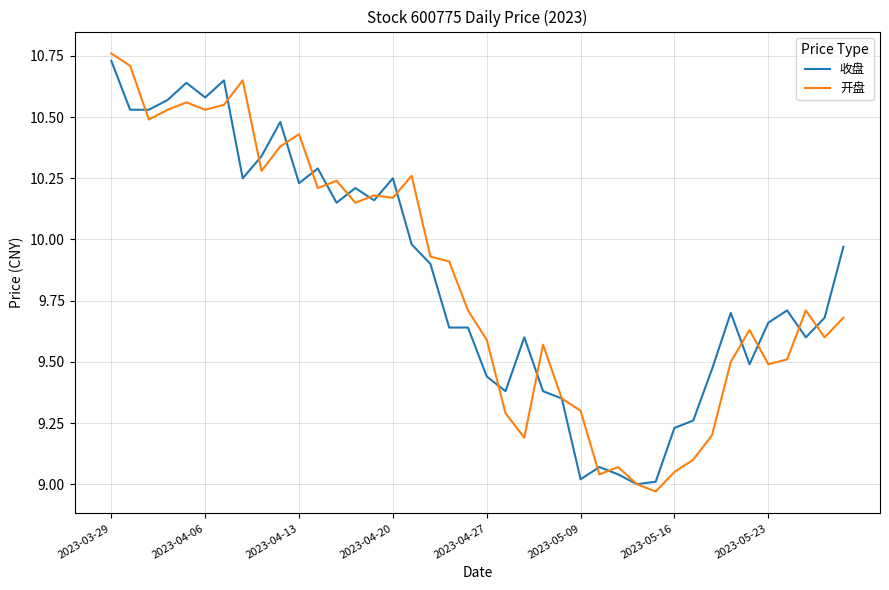

True or false: 收盘 has more than 0 points higher than both neighbors.

True